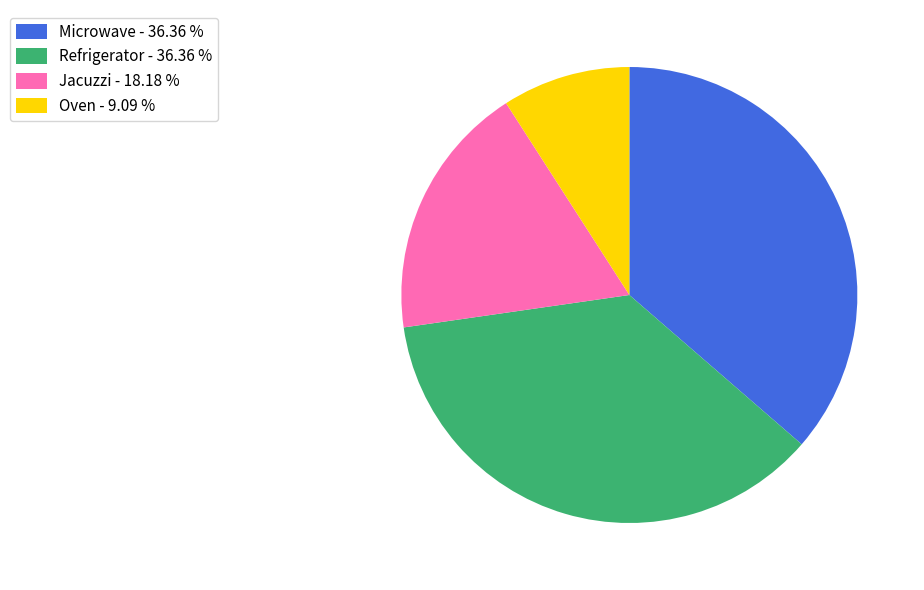

Which slice is the smallest?

Oven - 9.09 %